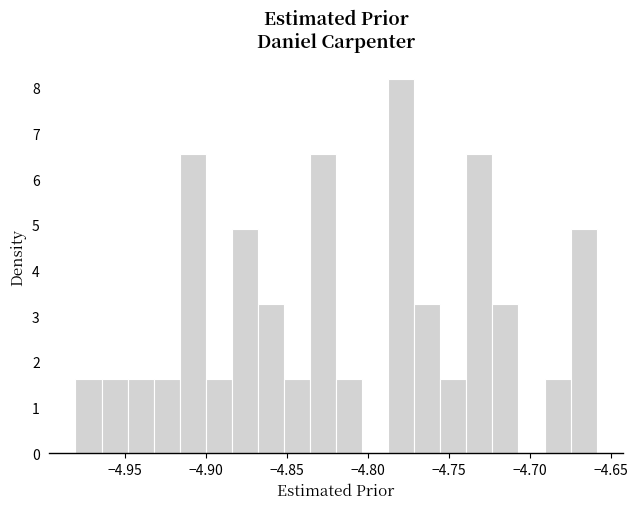

Around what value on the x-axis is the tallest bar? Give the approximate position of its centre, as read against the axis.

-4.780